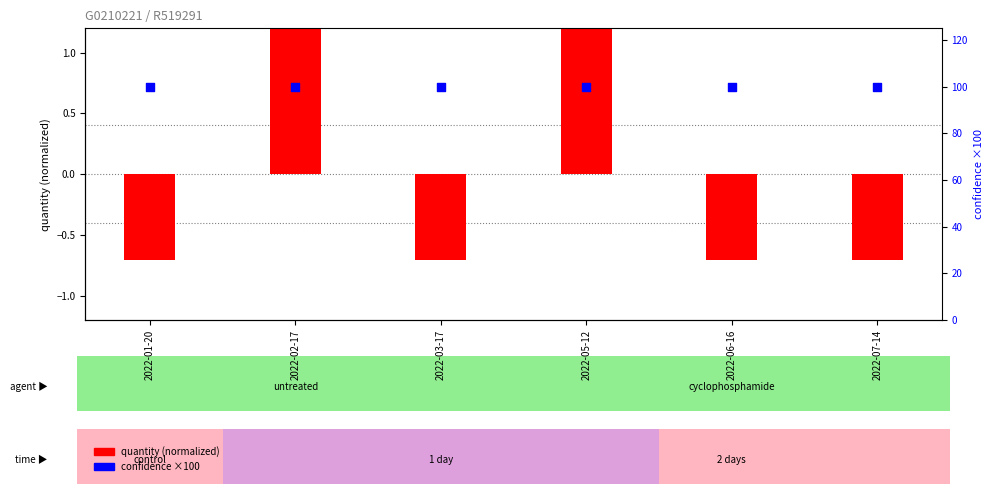

What is the total value across all series at 2022-06-16?

99.3